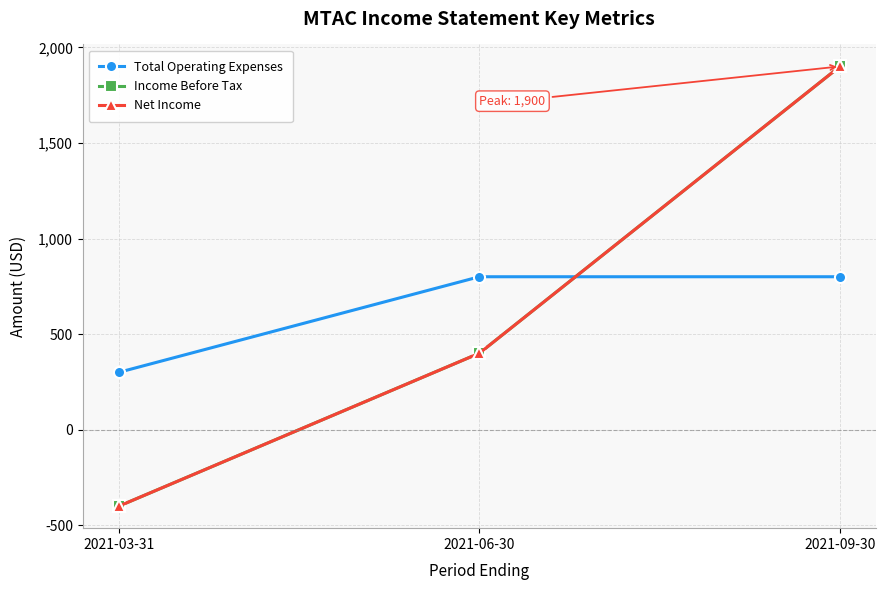

What is the label of the 3rd point from the right?

2021-03-31